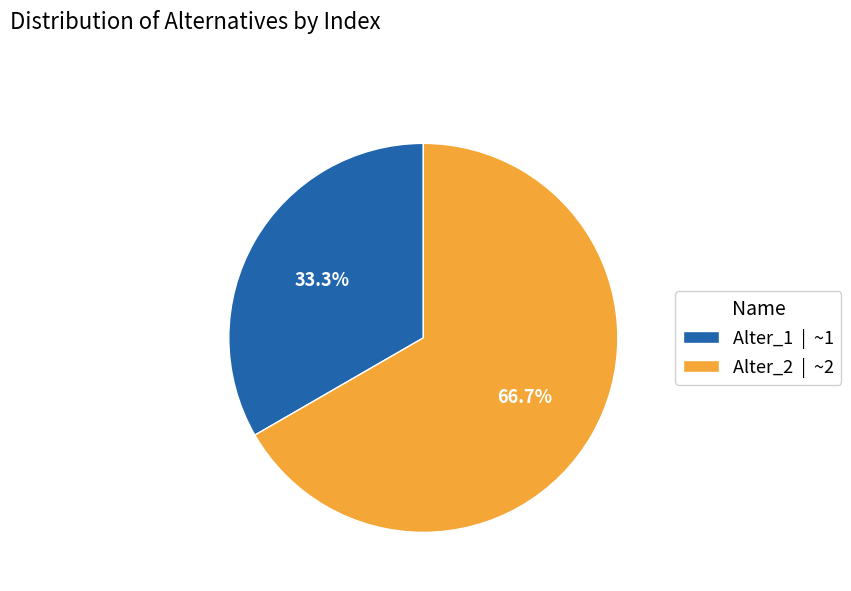

To the nearest percent, what is the average slice percentage?

50%